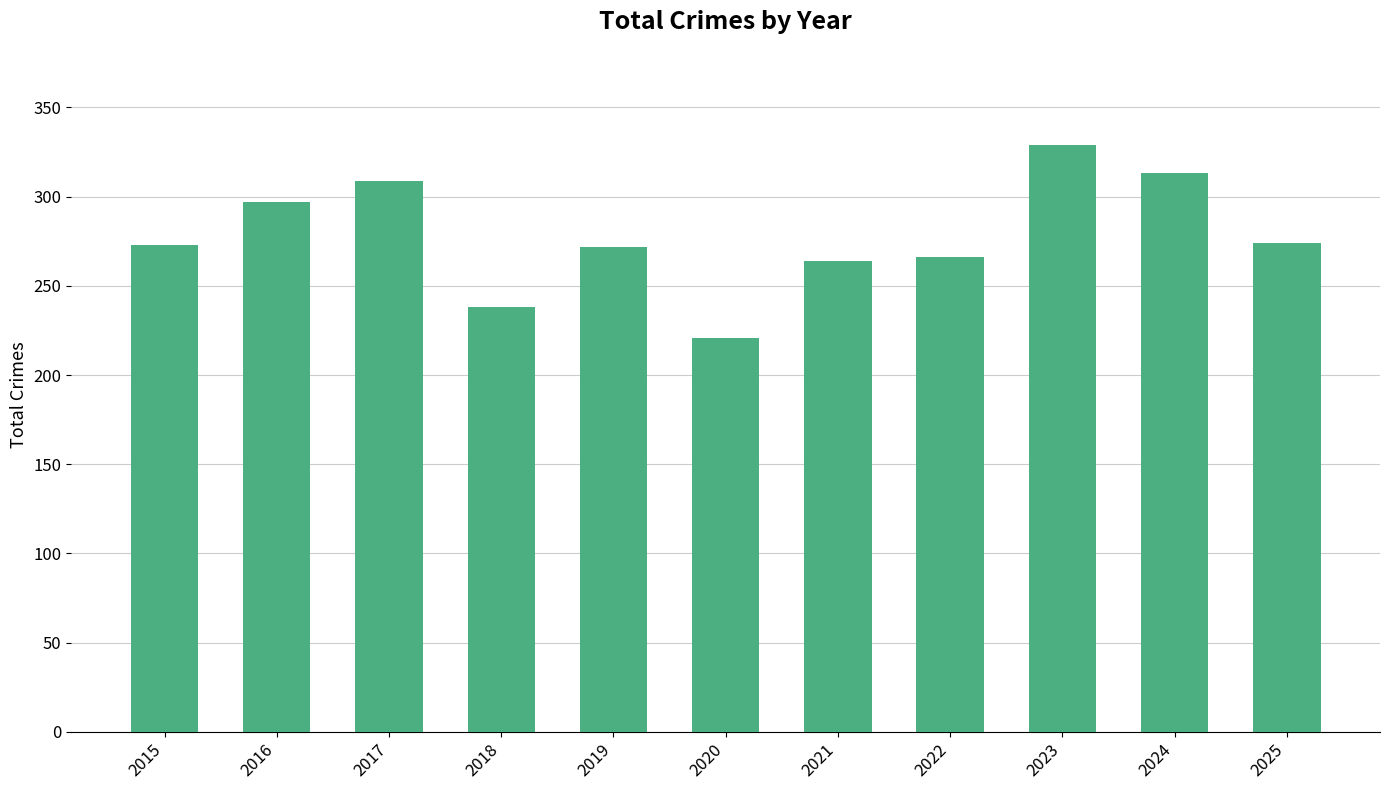

What is the approximate value at 2015, to the nearest 50?

250